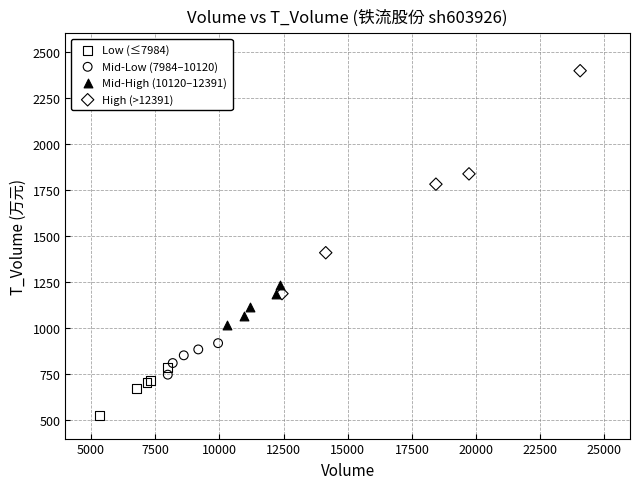

Which series contains the highest Y value?

High (>12391)